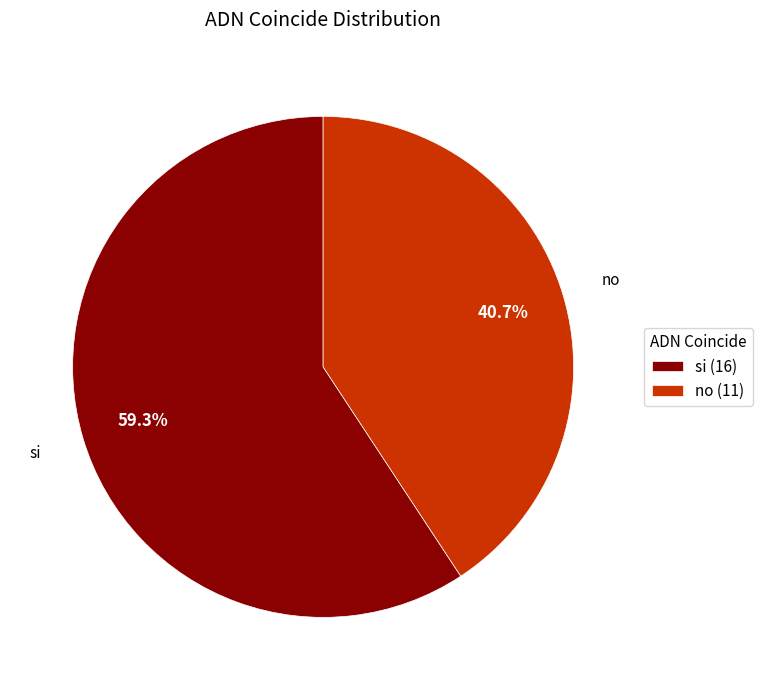

Rank the categories by value from highest to lowest.

si, no